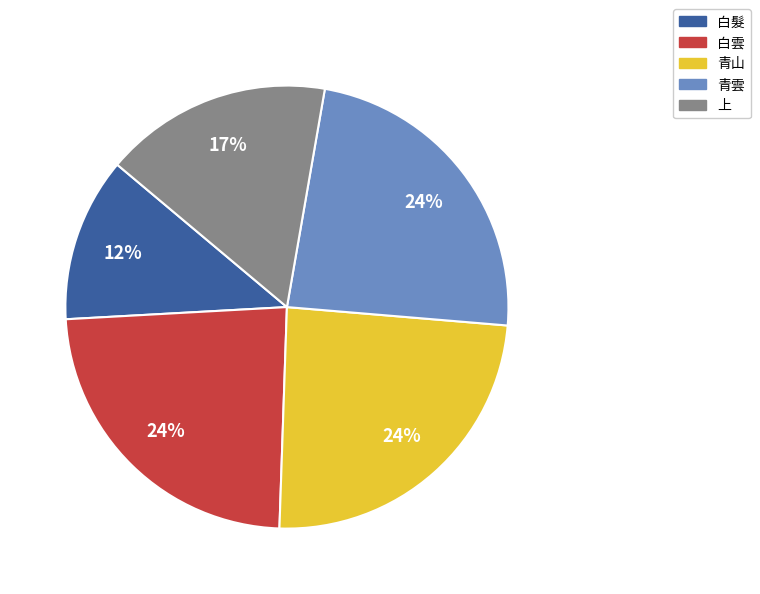

How many slices are in this pie chart?

5